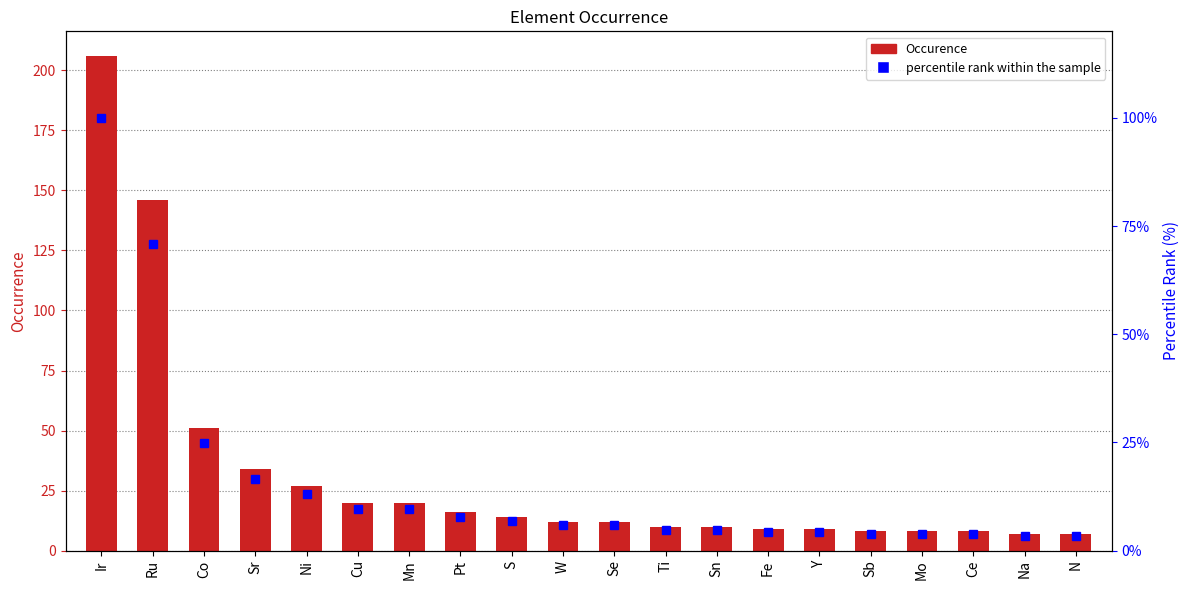

List the series in order of their peak value, highest first.

Occurence, percentile rank within the sample